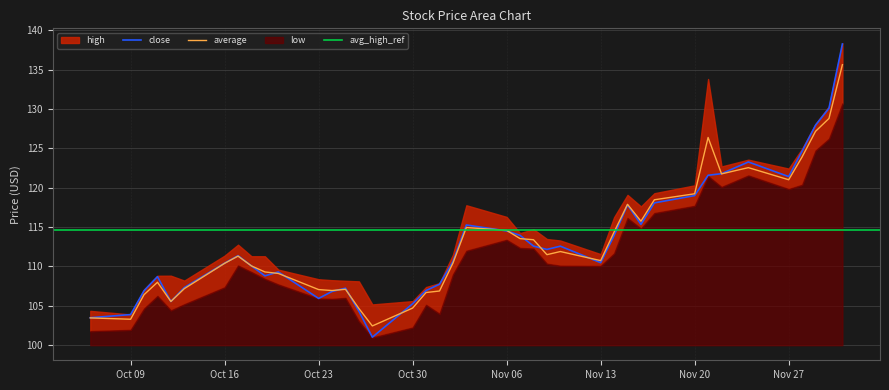

What is the minimum value for close?

101.0